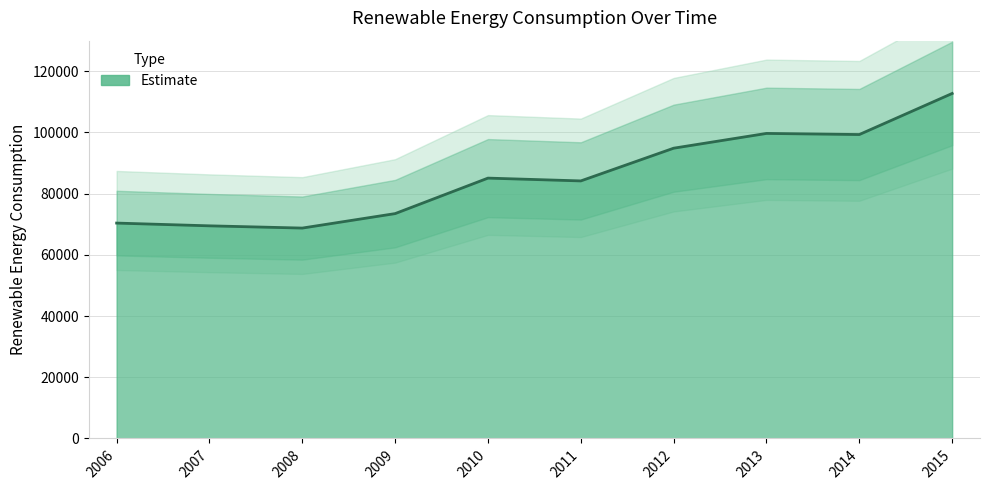

What is the difference between the second highest and second lowest values?

30200.6